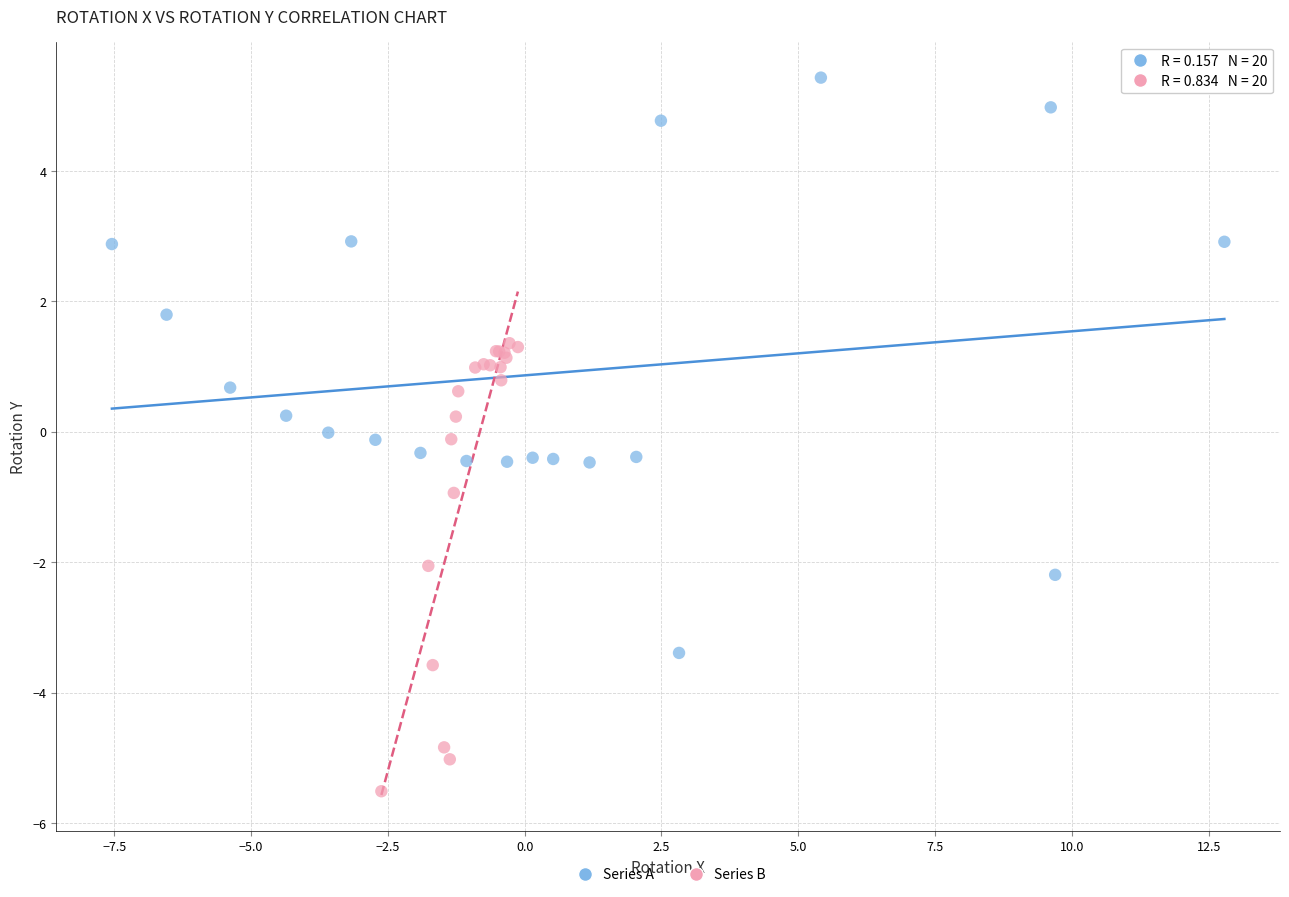

Which series reaches the maximum Y coordinate?

Series A